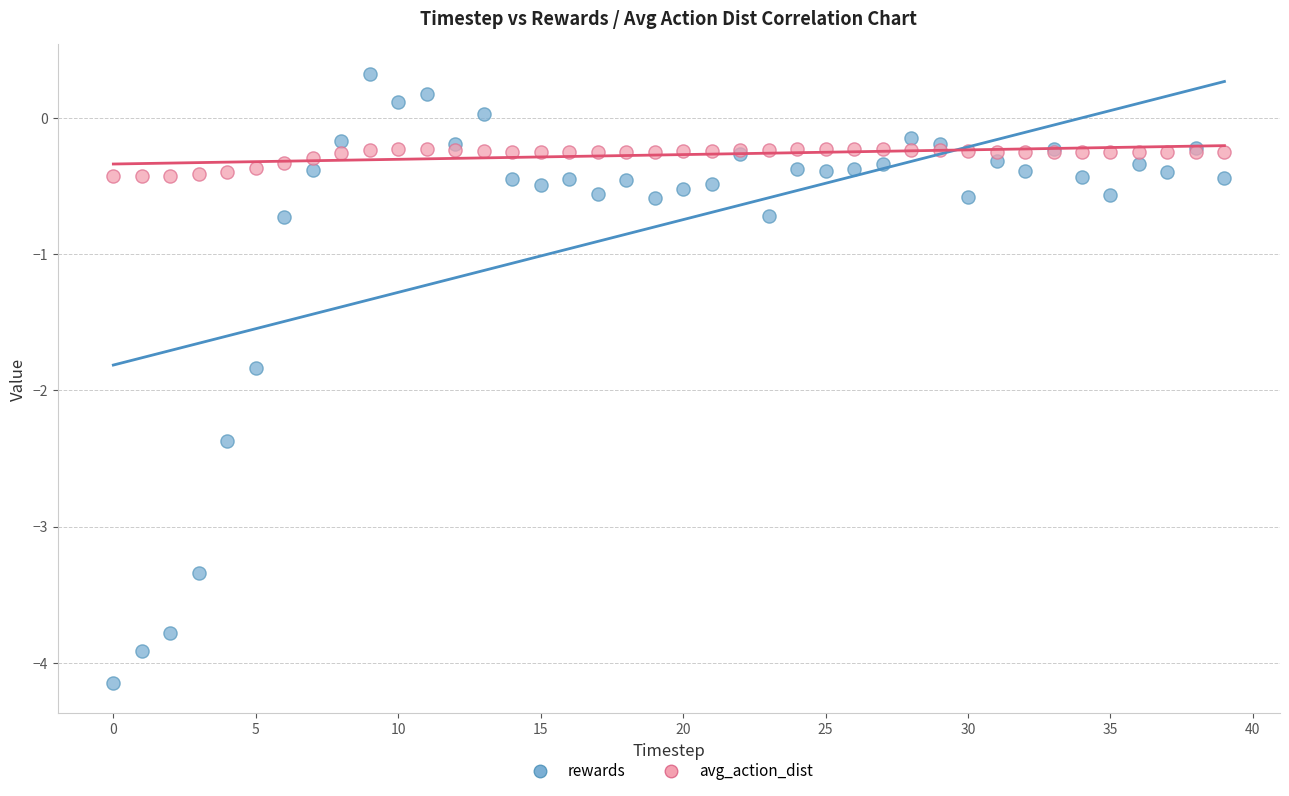

What are all the series names shown in the legend?

rewards, avg_action_dist